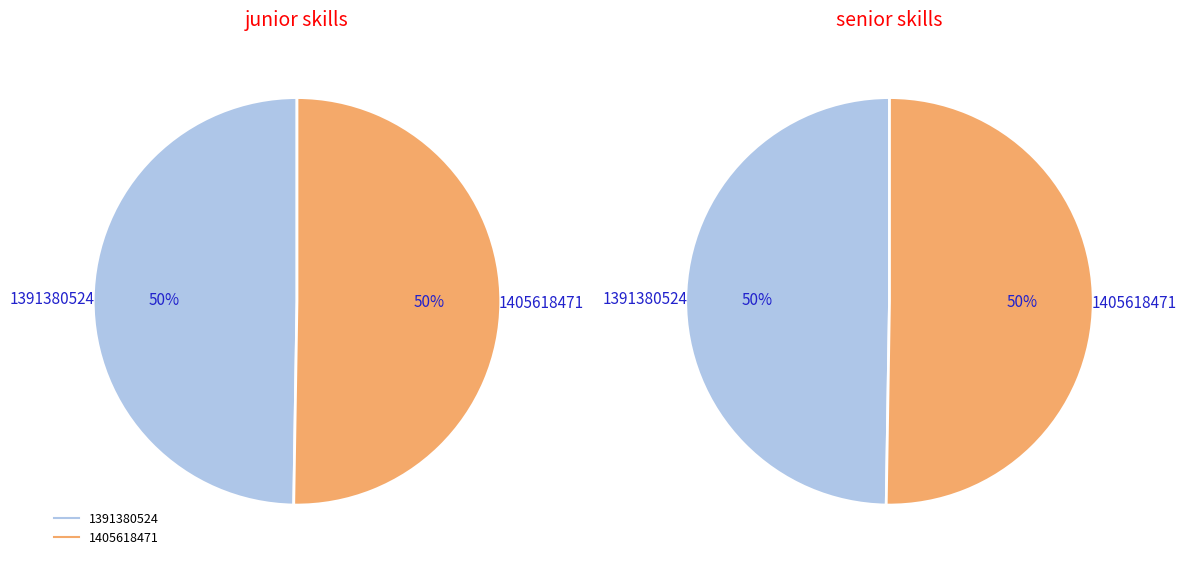

True or false: 1391380524 accounts for 50% of the total.

True